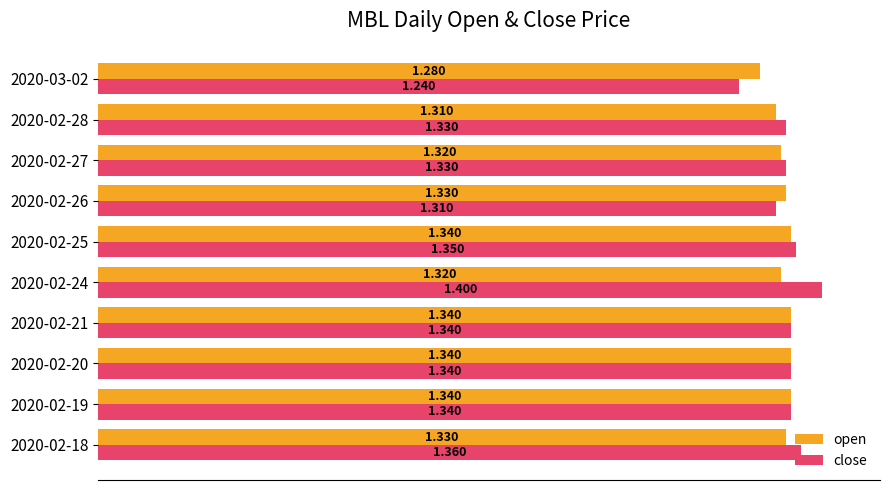

How many data points does each series have?

10